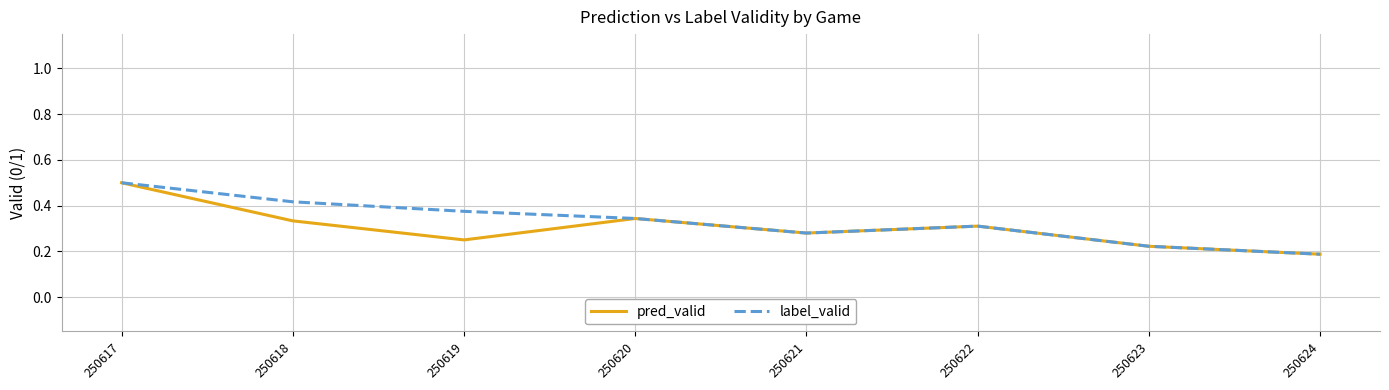

Where is pred_valid nearest to the value 0?

250624